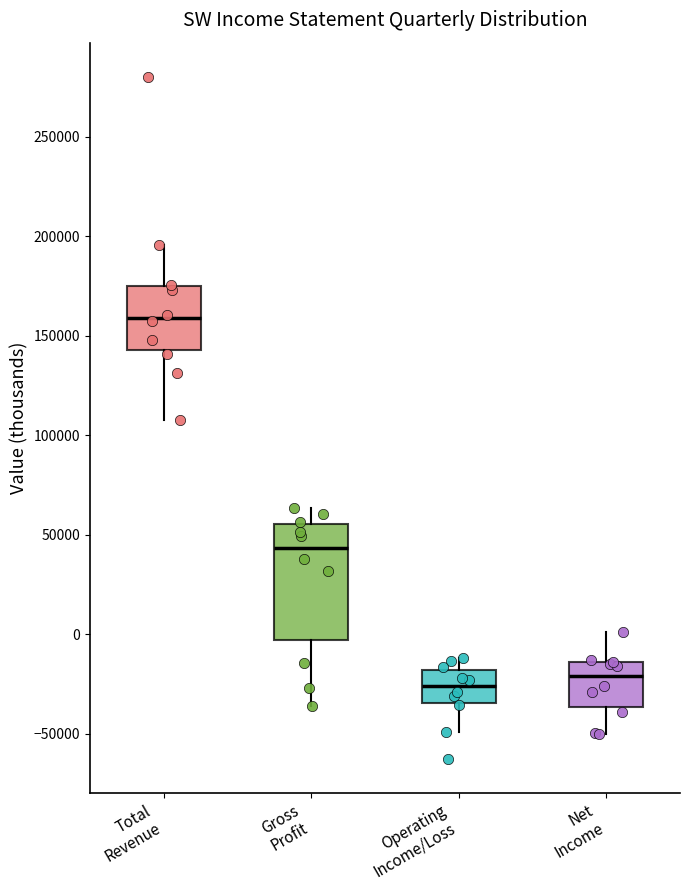

Where is the lower edge of the box for Gross Profit on the y-axis? The values are not printed on the chart, so give them approximately, as read against the axis.

-5000